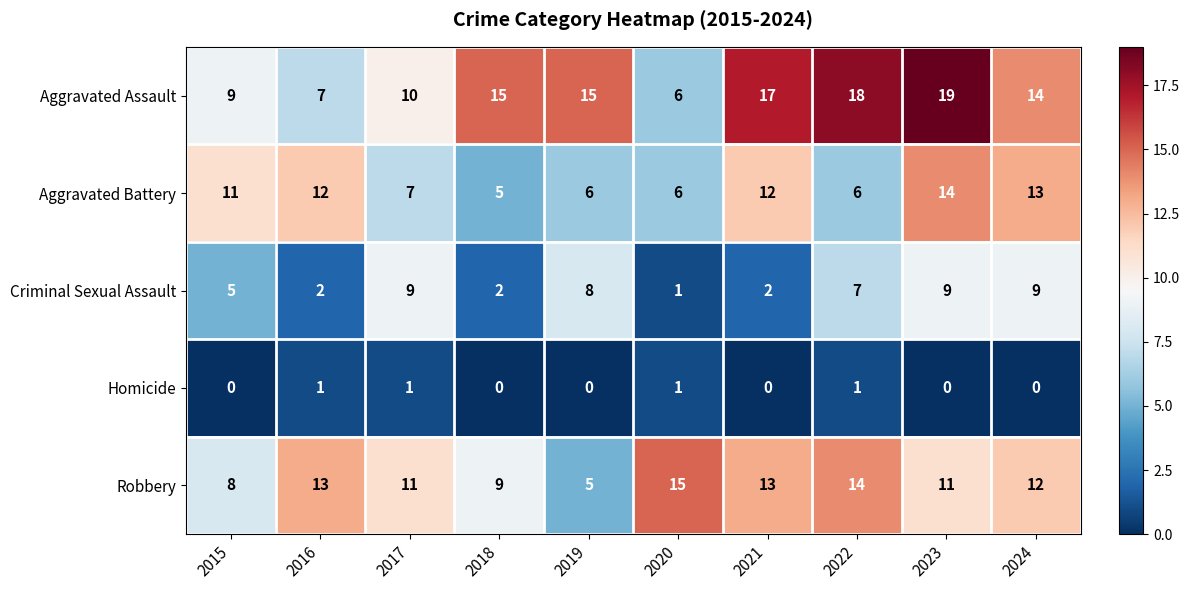

What is the difference between the maximum and minimum values in the Aggravated Assault series?

13